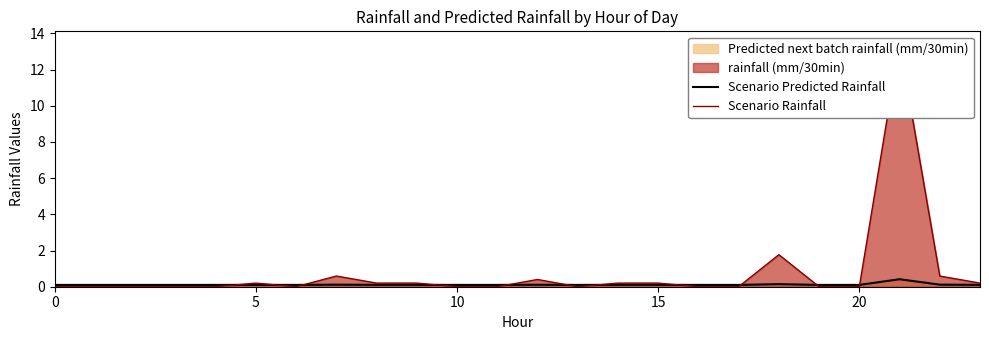

What is the maximum value for Scenario Predicted Rainfall?

0.4